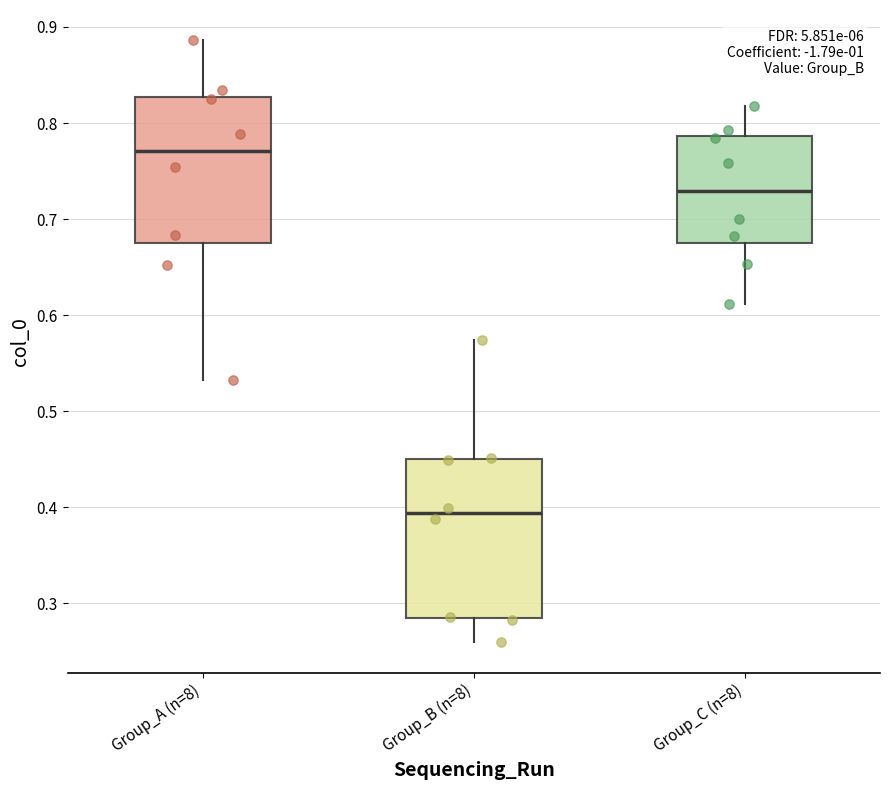

Which box is the tallest, from its lower edge to its upper edge?

Group_B (n=8)